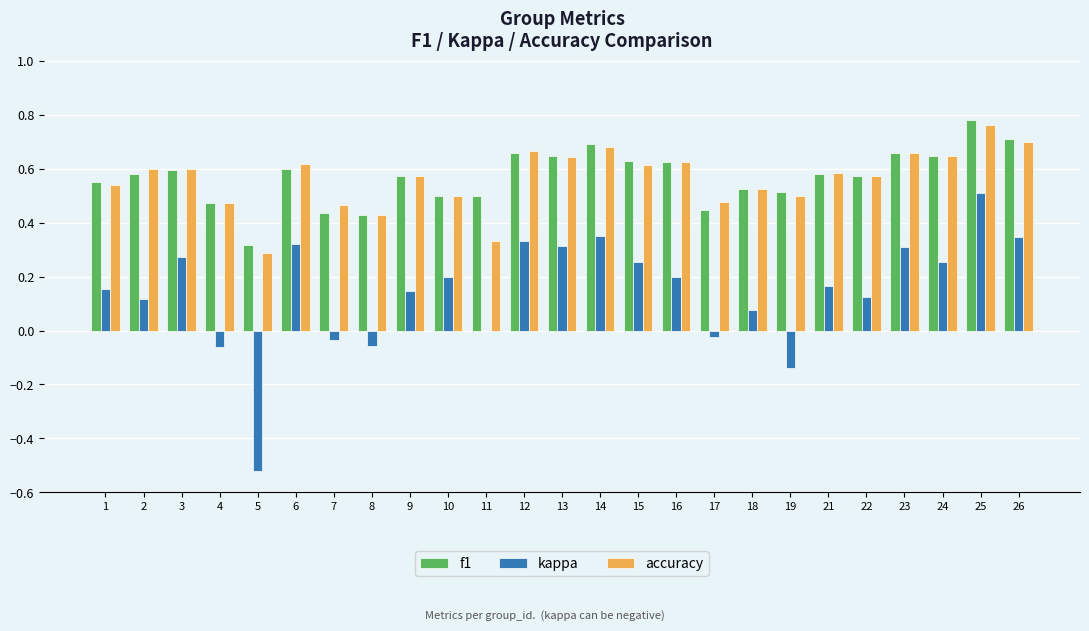

At which category is the sum across all series the highest?

25